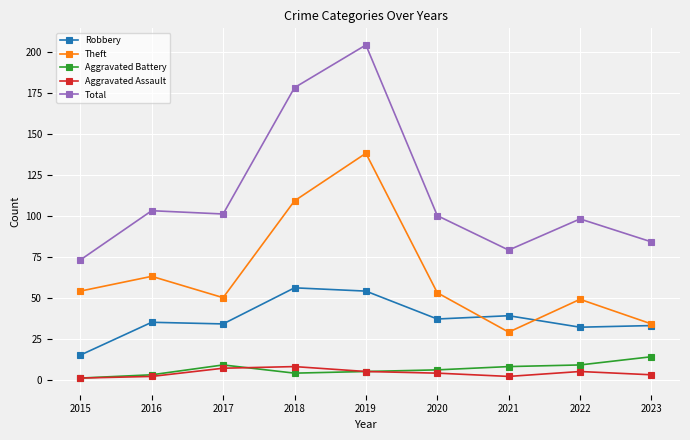

What is the difference between the Robbery values at 2018 and 2020?

19